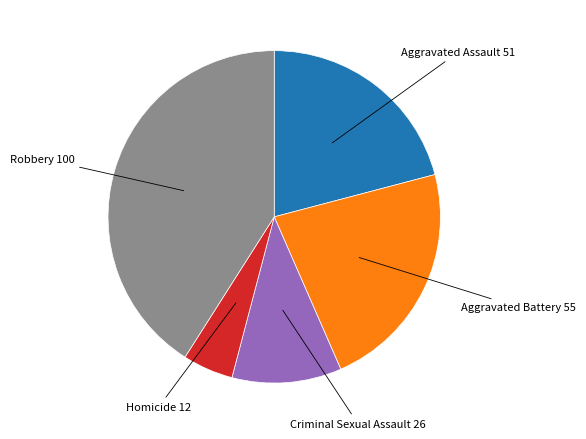

Does any single category account for the majority?

No